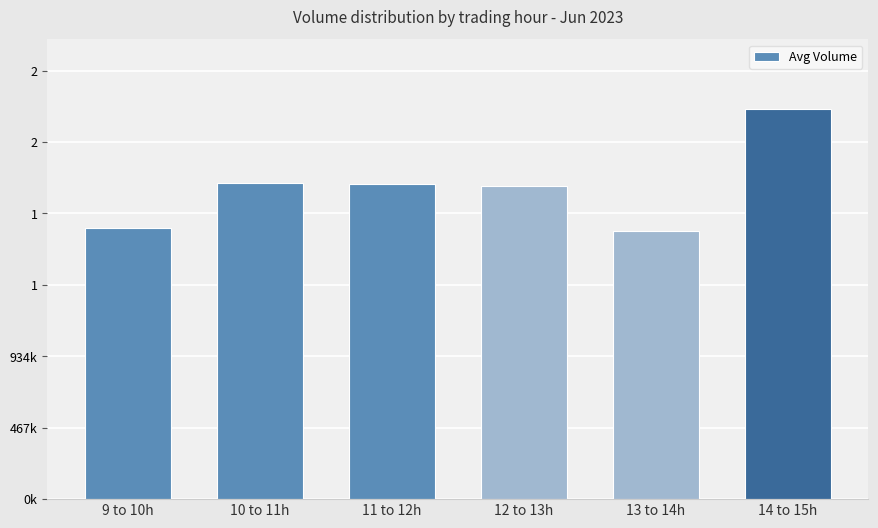

Does the chart contain any negative values?

No